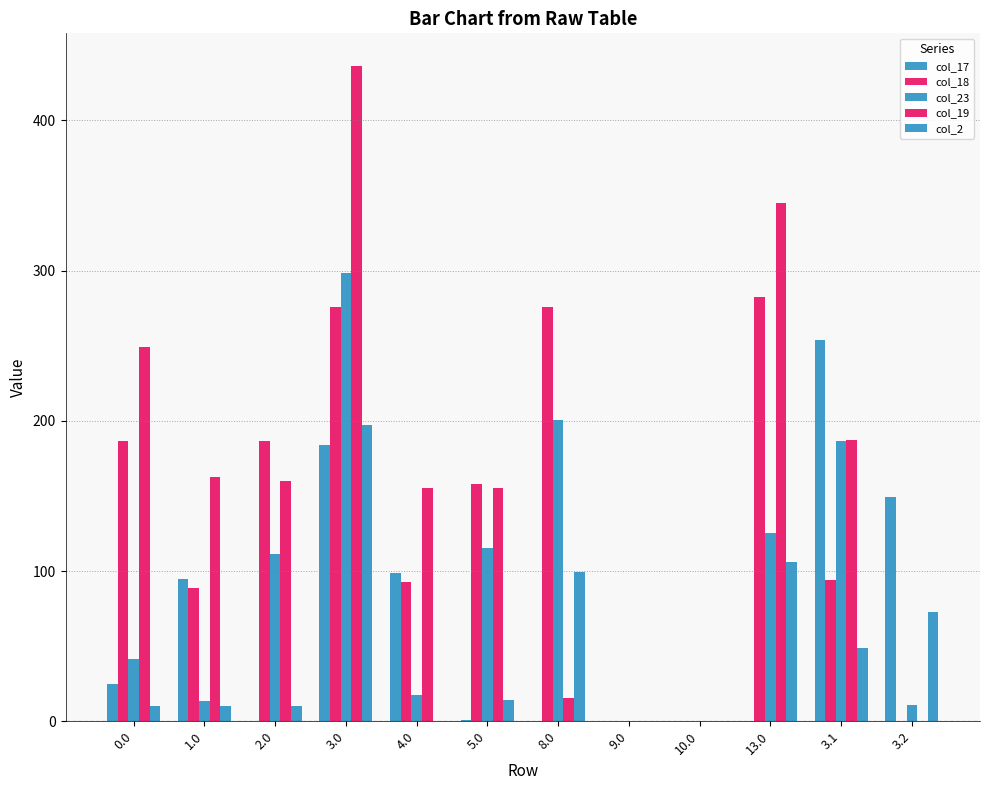

How many series are shown in this chart?

5